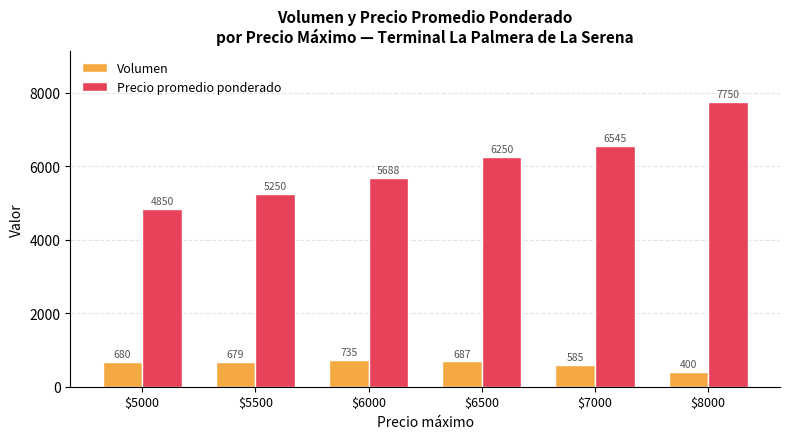

Rank the series by their maximum value, from lowest to highest.

Volumen, Precio promedio ponderado